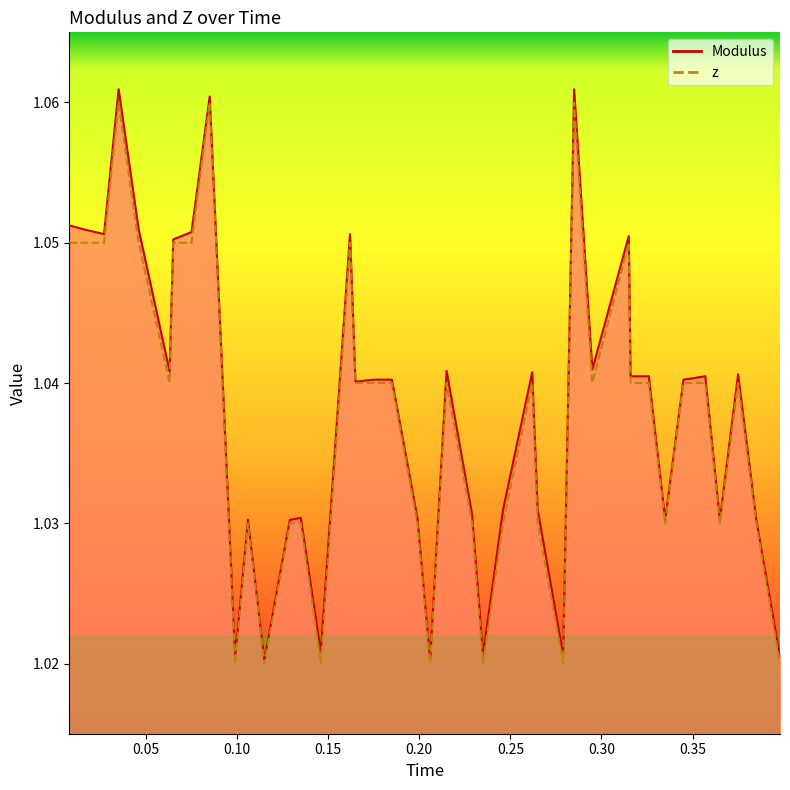

True or false: z and Modulus intersect in this chart.

False